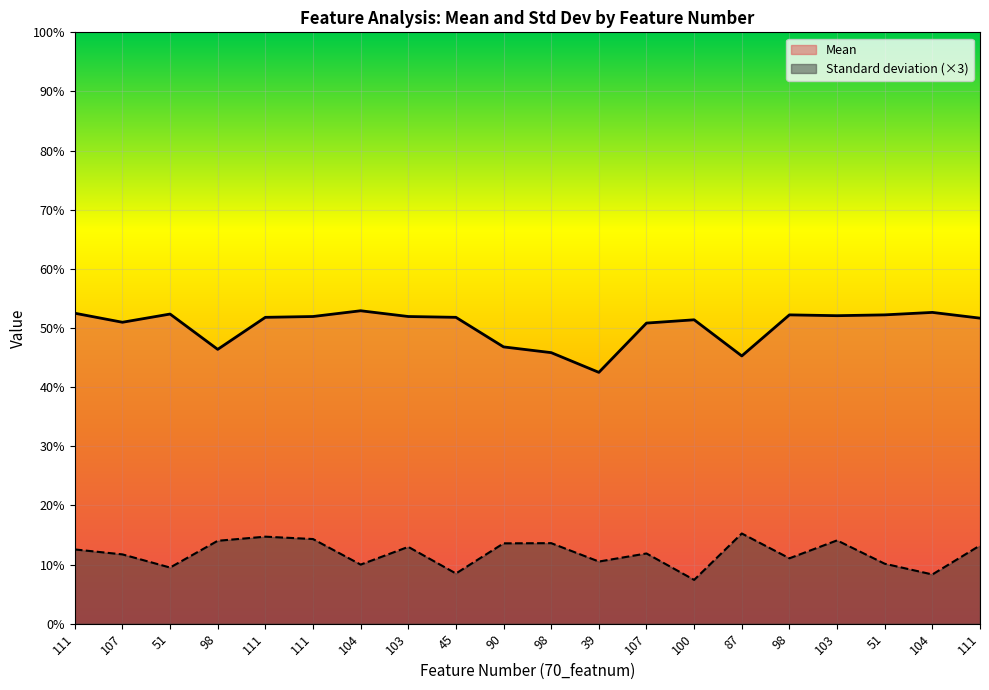

What is the approximate value of Mean at 39?

0.4